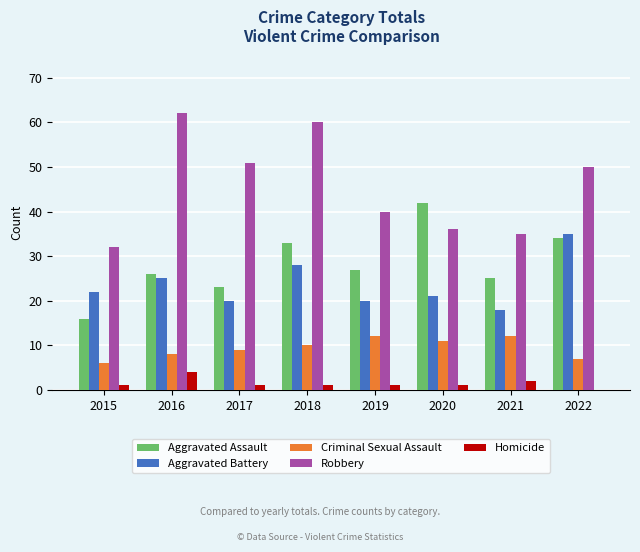

What is the sum of all Homicide values?

11